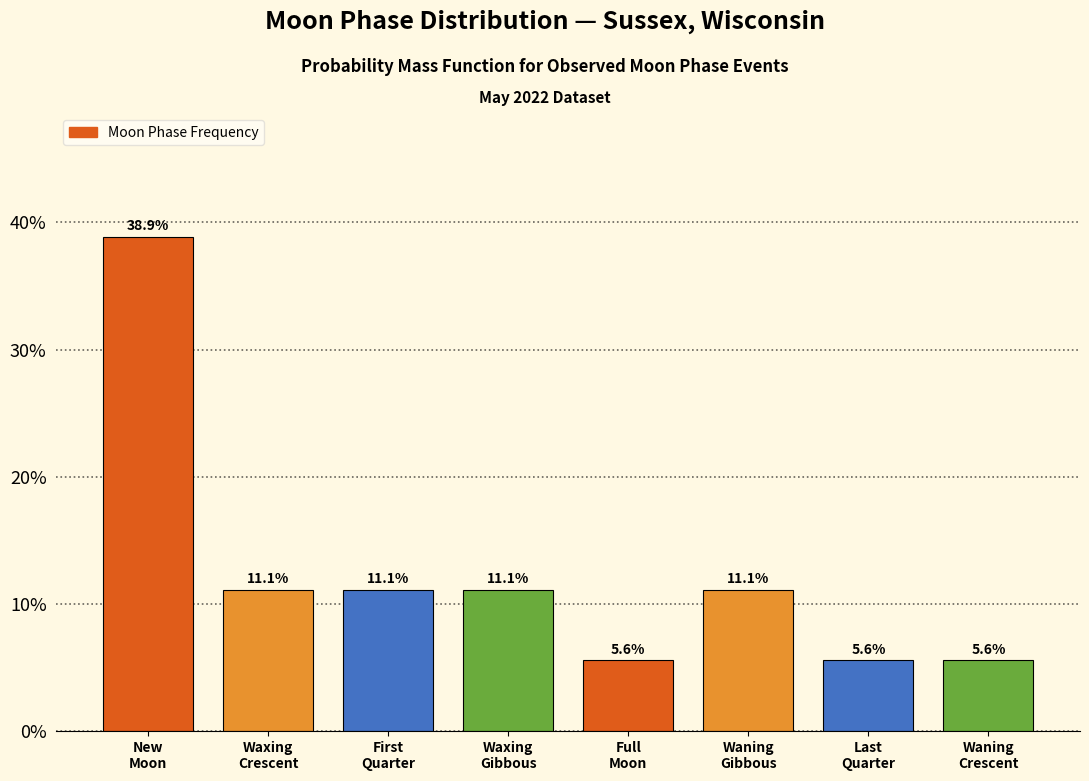

Reading left to right, what are all the values shown in this chart?

38.9	11.1	11.1	11.1	5.6	11.1	5.6	5.6